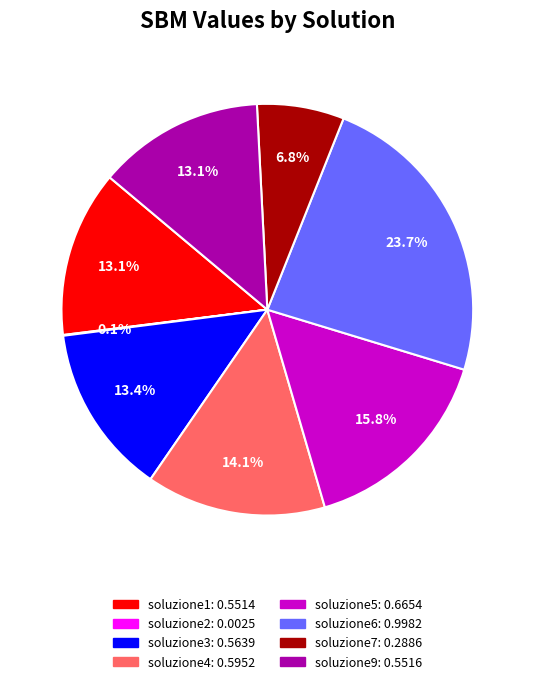

Between soluzione5 and soluzione3, which is larger?

soluzione5